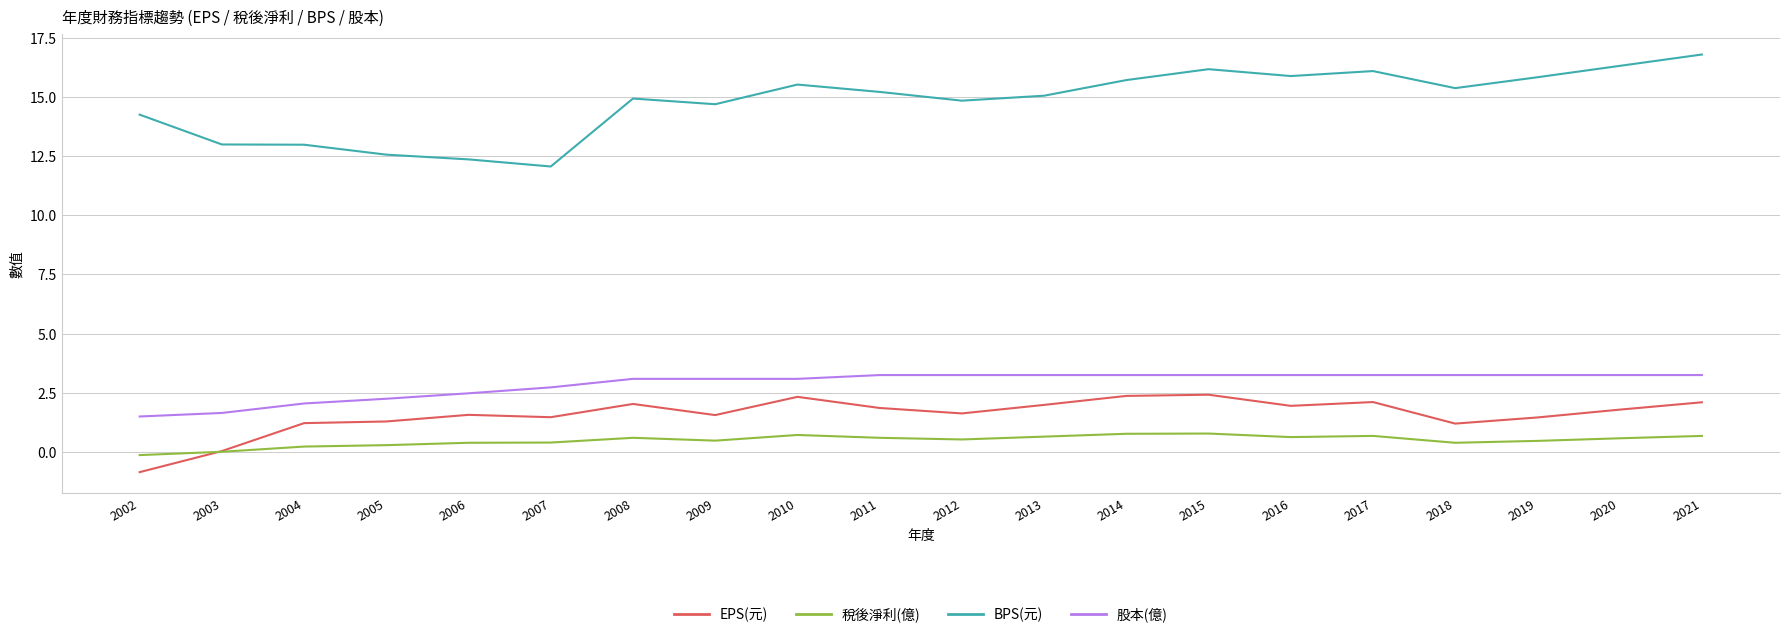

At 2015, list the series in order from largest to smallest.

BPS(元), 股本(億), EPS(元), 稅後淨利(億)